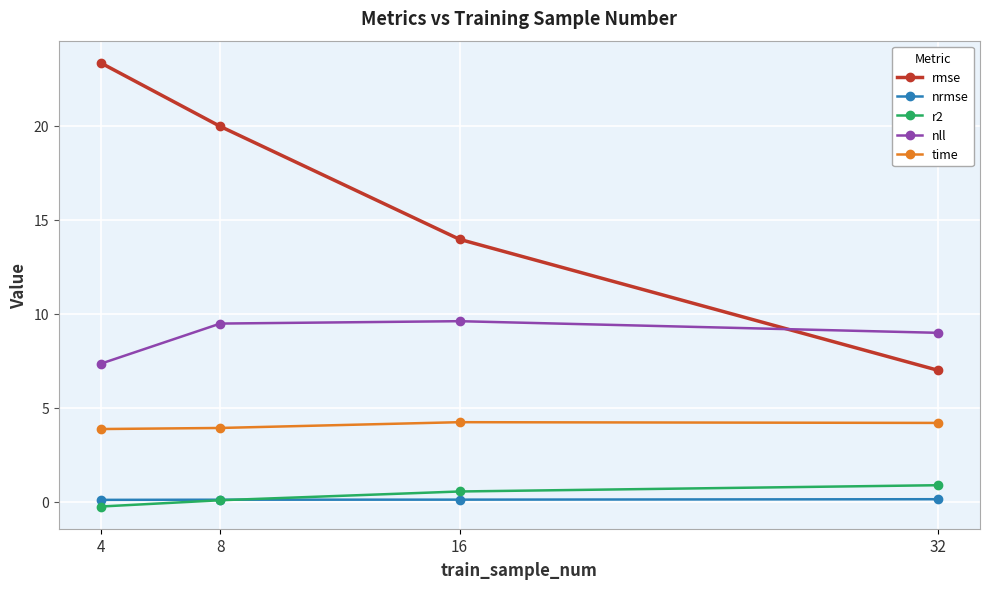

True or false: time and nll intersect in this chart.

False